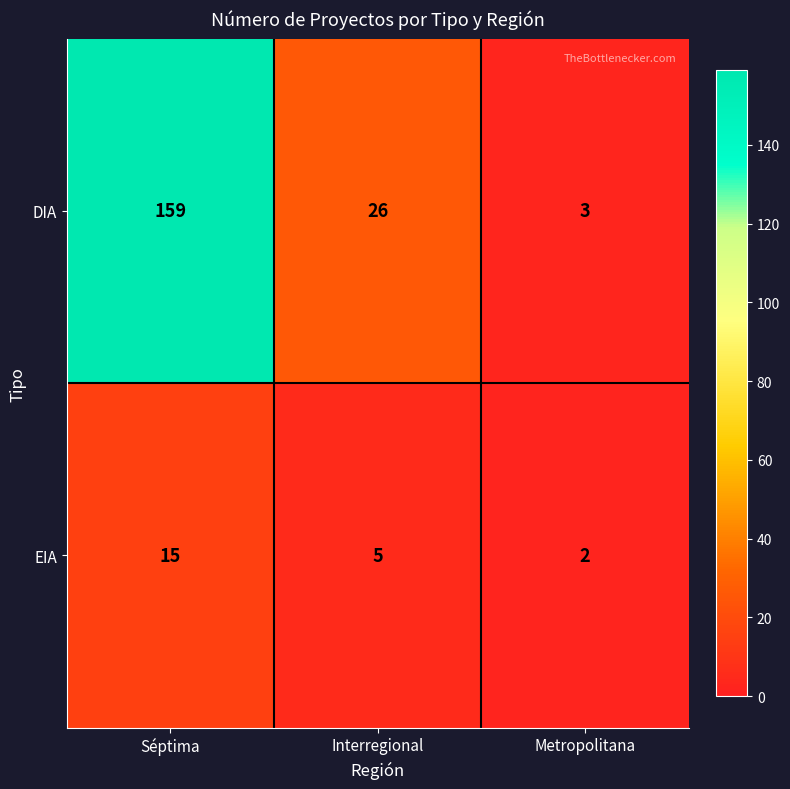

Which series has the largest total across all categories?

DIA